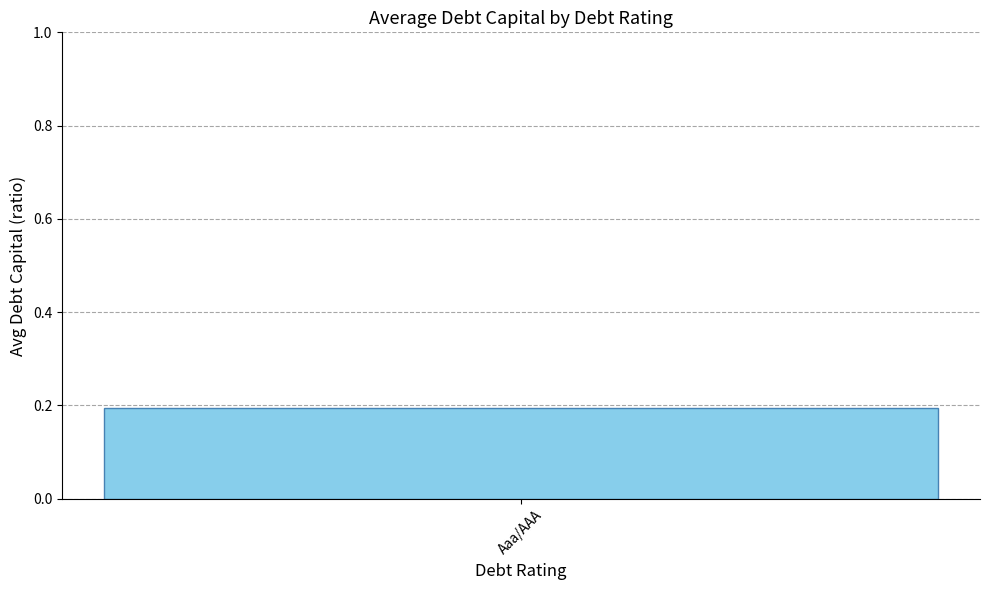

Which label corresponds to the largest value in the chart?

Aaa/AAA